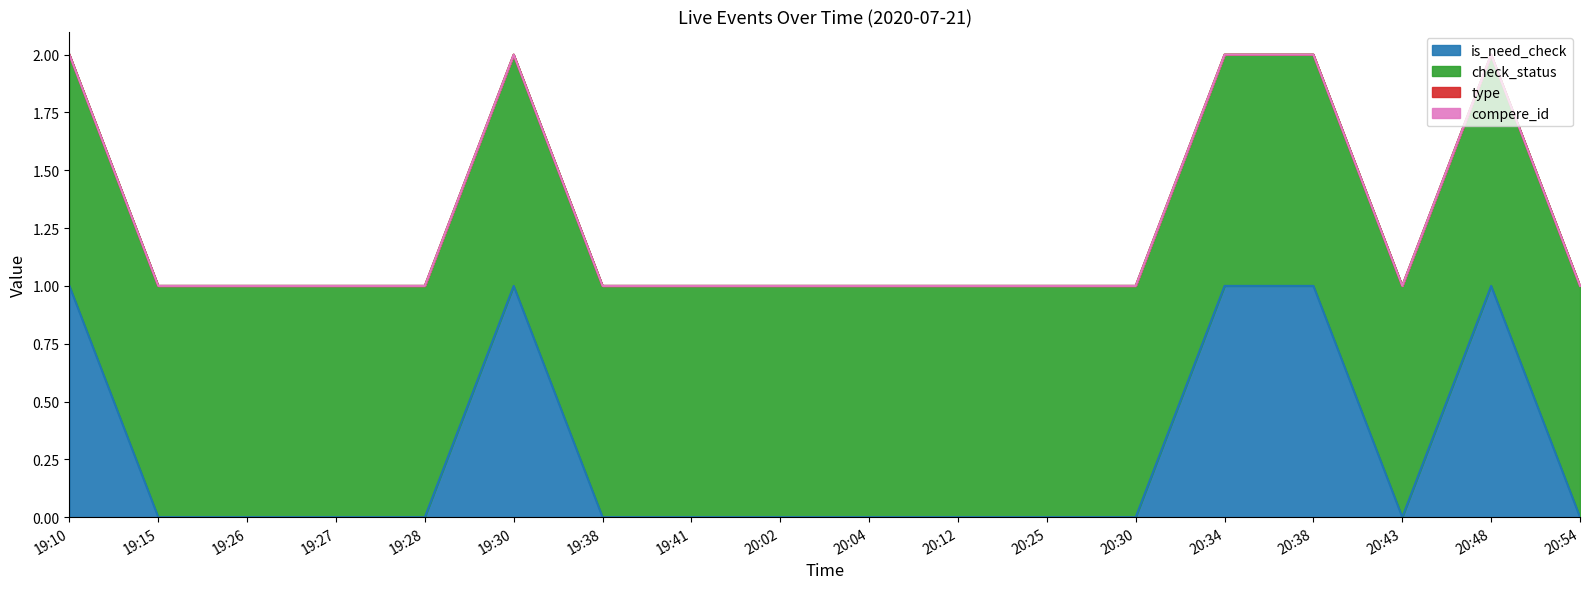

Reading right to left, extract all data points from this chart.

is_need_check: 20:54=0	20:48=1	20:43=0	20:38=1	20:34=1	20:30=0	20:25=0	20:12=0	20:04=0	20:02=0	19:41=0	19:38=0	19:30=1	19:28=0	19:27=0	19:26=0	19:15=0	19:10=1
check_status: 20:54=1	20:48=1	20:43=1	20:38=1	20:34=1	20:30=1	20:25=1	20:12=1	20:04=1	20:02=1	19:41=1	19:38=1	19:30=1	19:28=1	19:27=1	19:26=1	19:15=1	19:10=1
type: 20:54=0	20:48=0	20:43=0	20:38=0	20:34=0	20:30=0	20:25=0	20:12=0	20:04=0	20:02=0	19:41=0	19:38=0	19:30=0	19:28=0	19:27=0	19:26=0	19:15=0	19:10=0
compere_id: 20:54=0	20:48=0	20:43=0	20:38=0	20:34=0	20:30=0	20:25=0	20:12=0	20:04=0	20:02=0	19:41=0	19:38=0	19:30=0	19:28=0	19:27=0	19:26=0	19:15=0	19:10=0